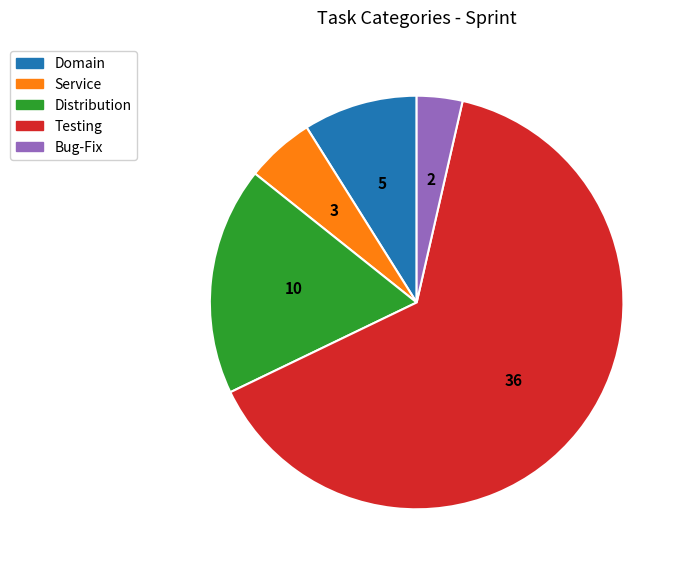

What is the majority slice?

Testing